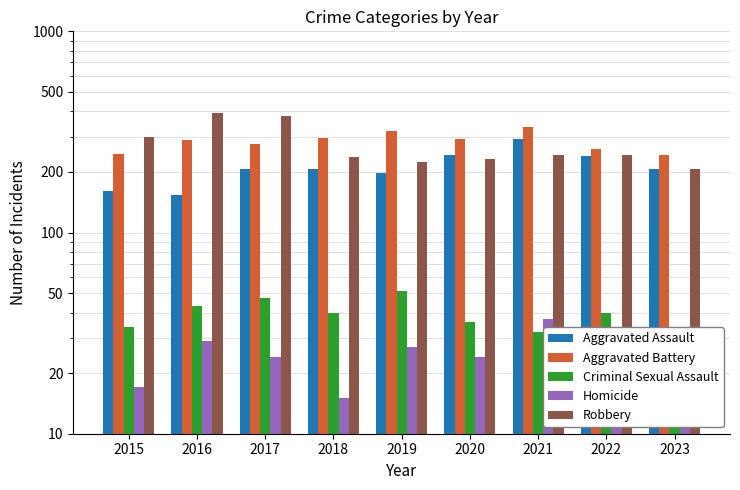

True or false: Aggravated Assault has a value of 416 at 2021.

False